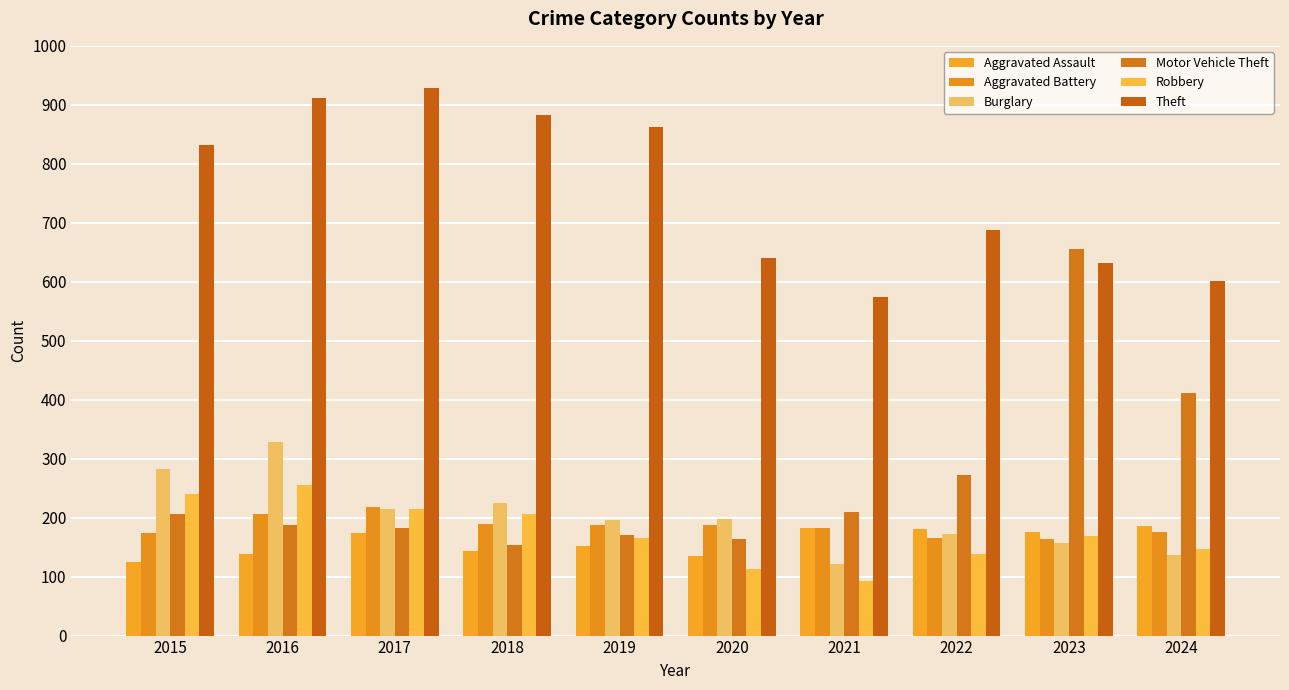

How many groups of bars are there?

10